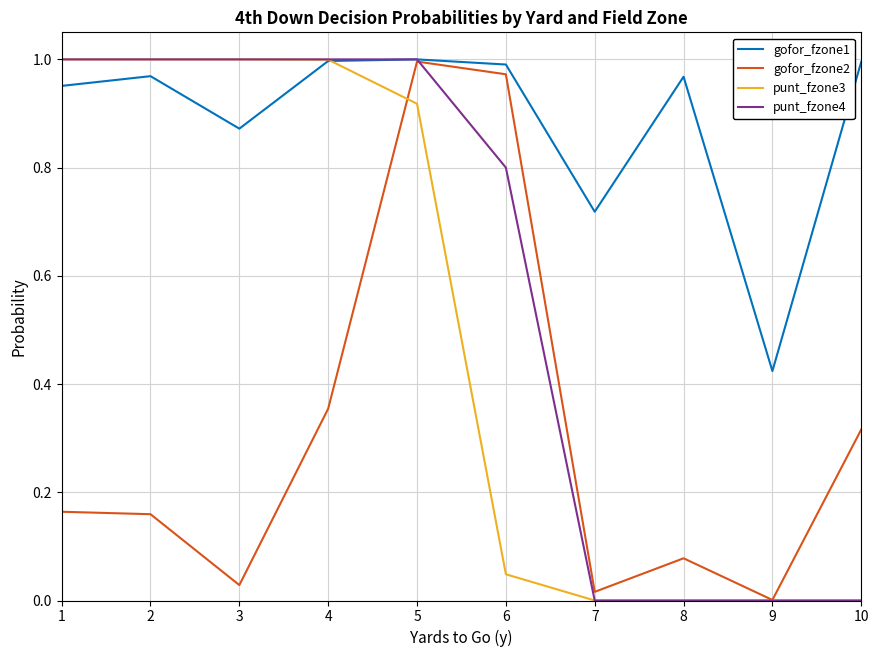

Which series changed the most between 5 and 8?

punt_fzone4